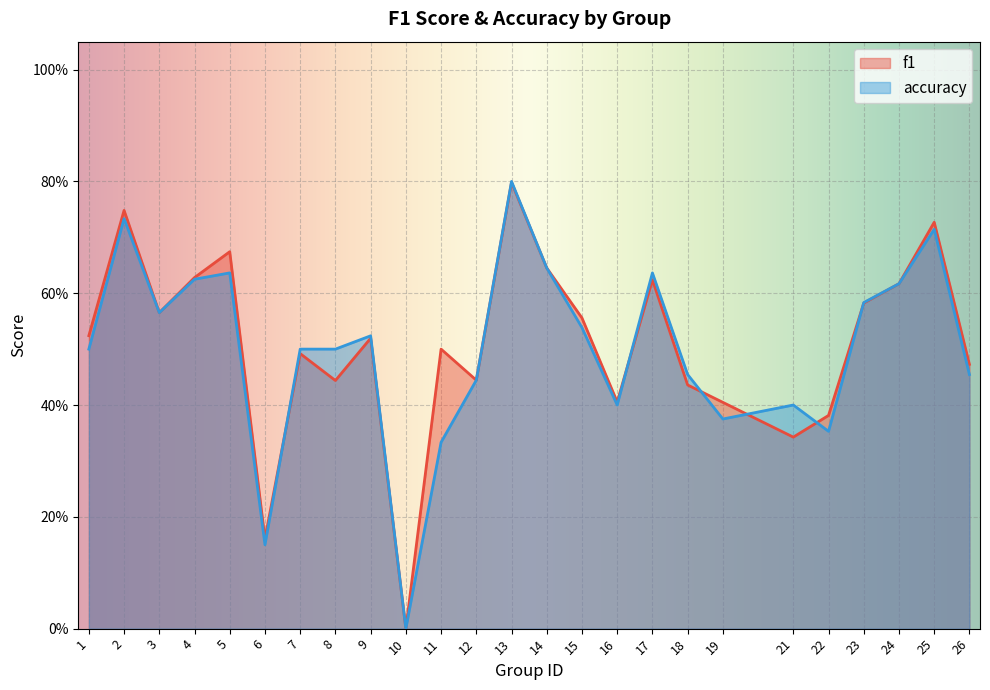

True or false: f1 has a value of 0.6 at 18.

False